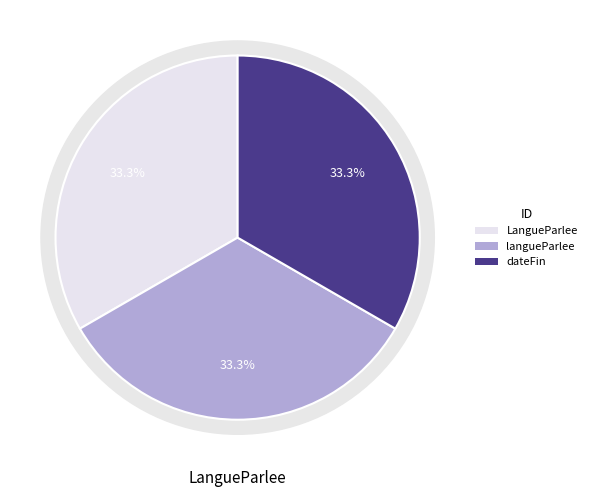

Which category has the biggest portion of the pie?

LangueParlee.dateFin